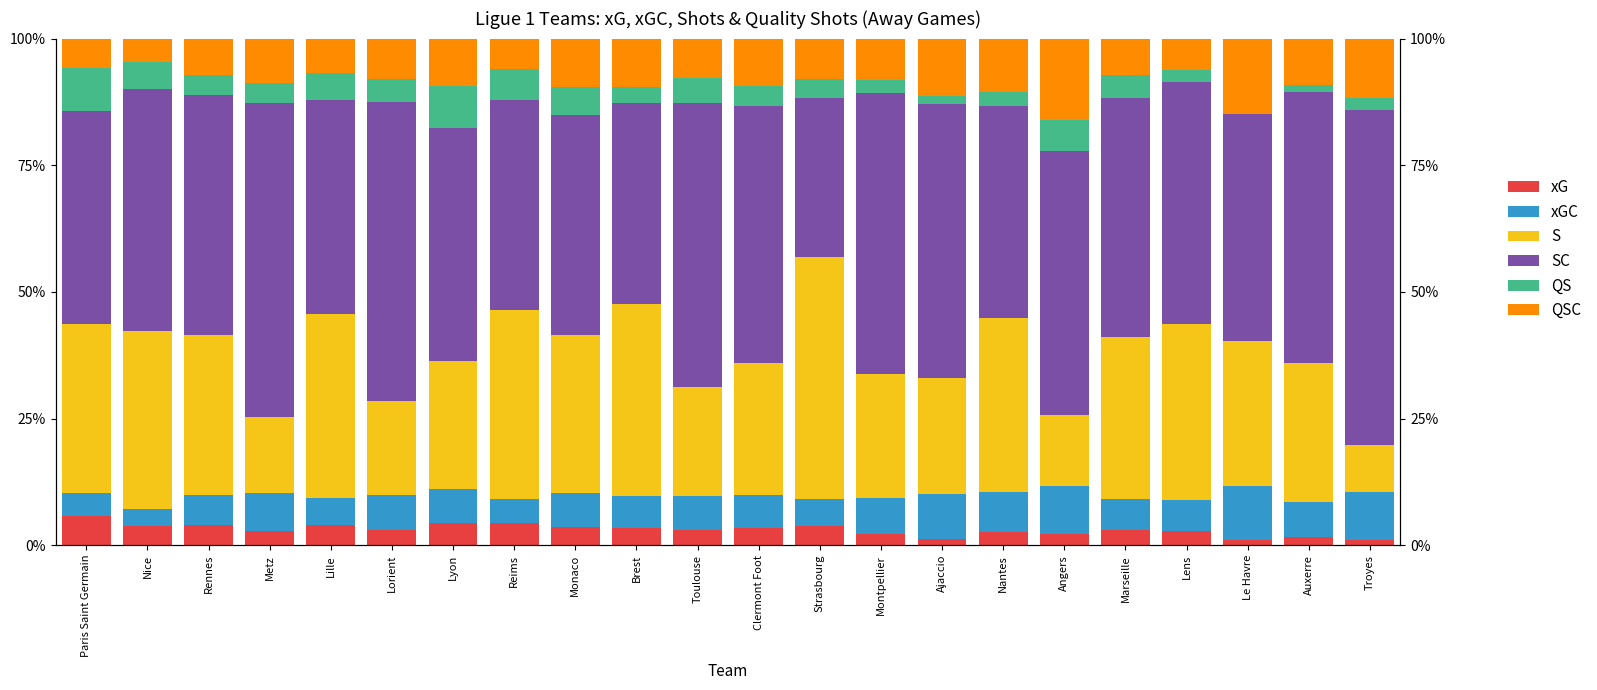

At which category is the sum across all series the highest?

Lorient